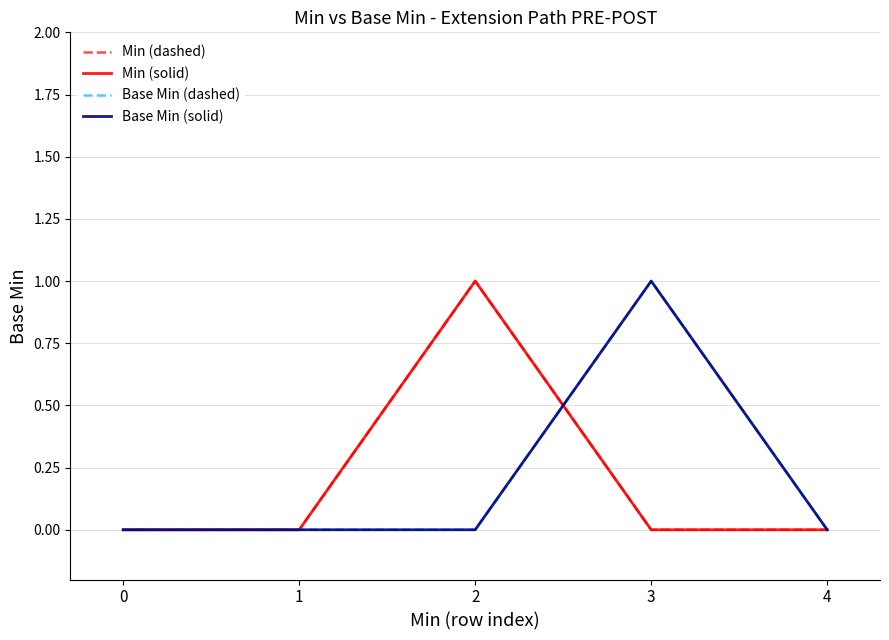

Is this an area chart (filled region under the line)?

No